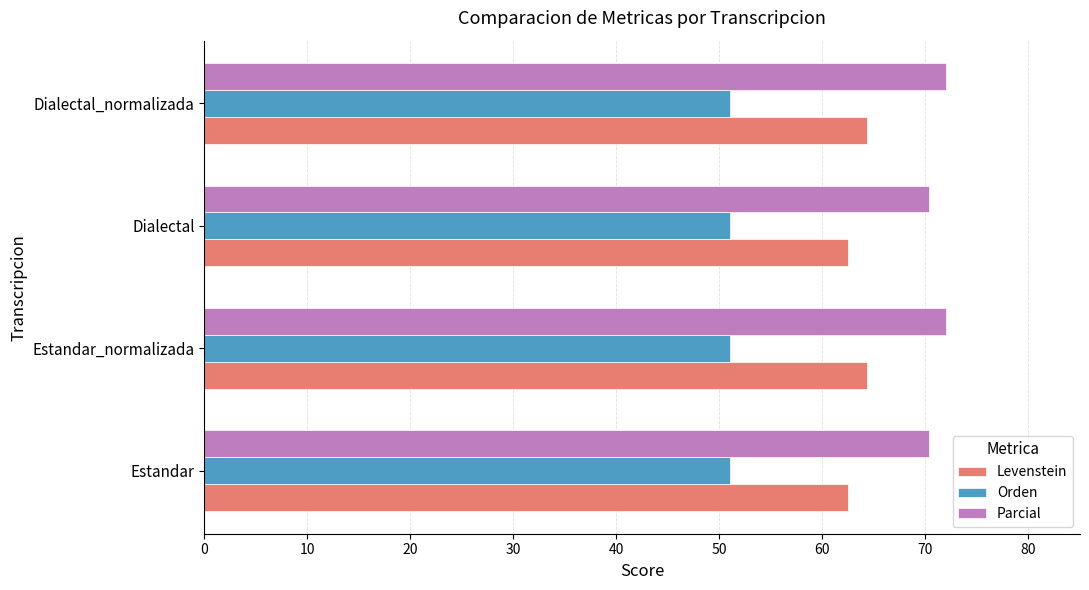

What are all the series names shown in the legend?

Levenstein, Orden, Parcial